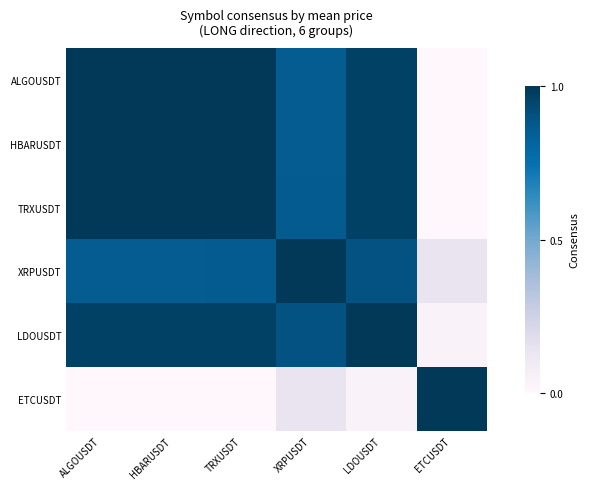

What is the difference between the highest and lowest values at HBARUSDT?

1.0